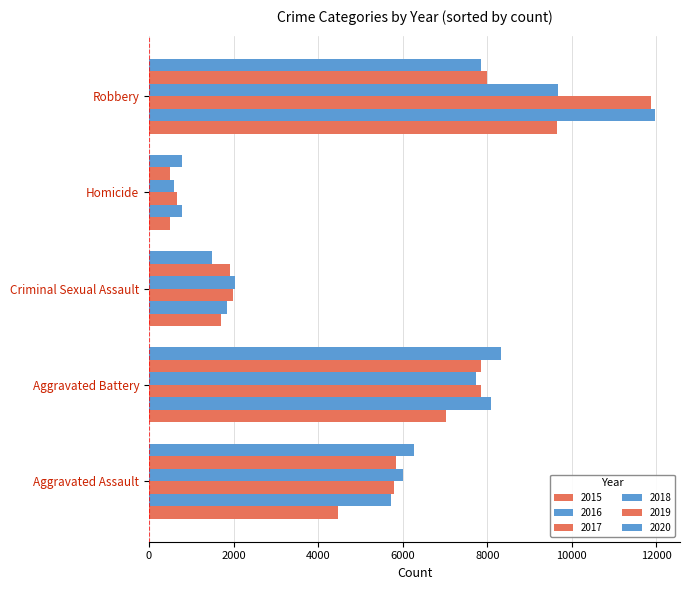

How many data points in 2015 are less than 4480?

2